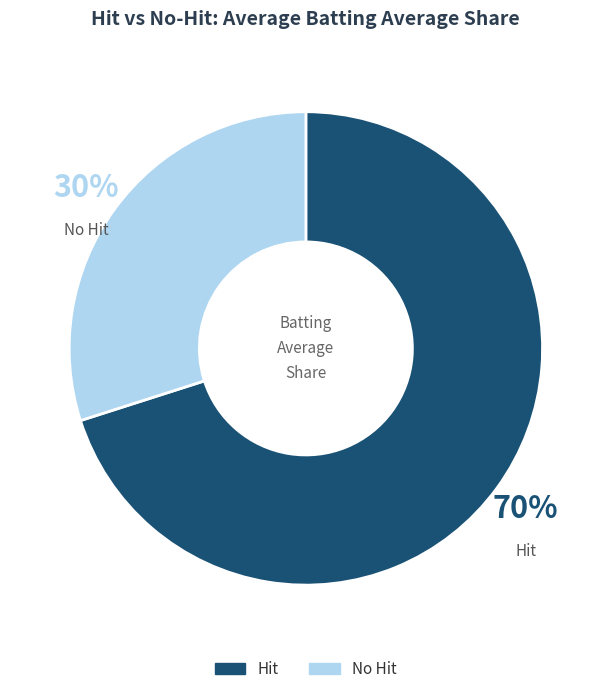

To the nearest percent, what is the average slice percentage?

50%